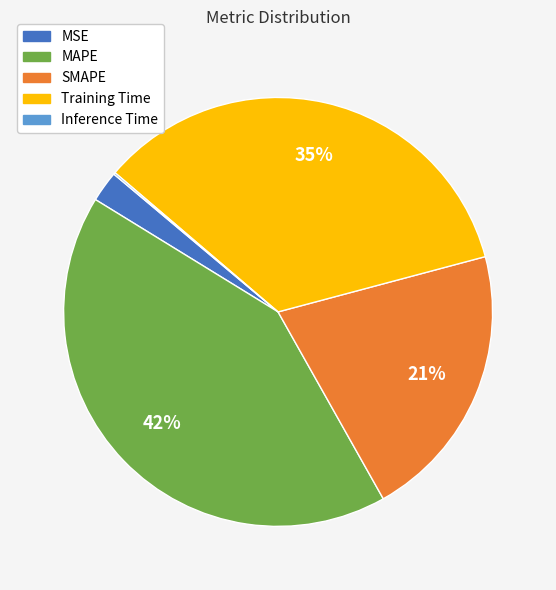

To the nearest percent, what is the difference between the largest and smallest slice percentages?

42%